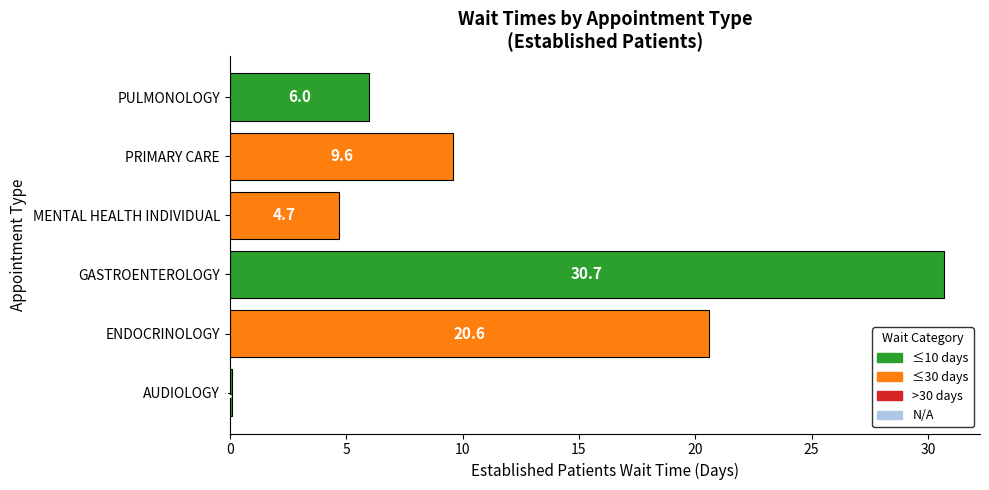

What is the difference between the second highest and minimum values?

20.5